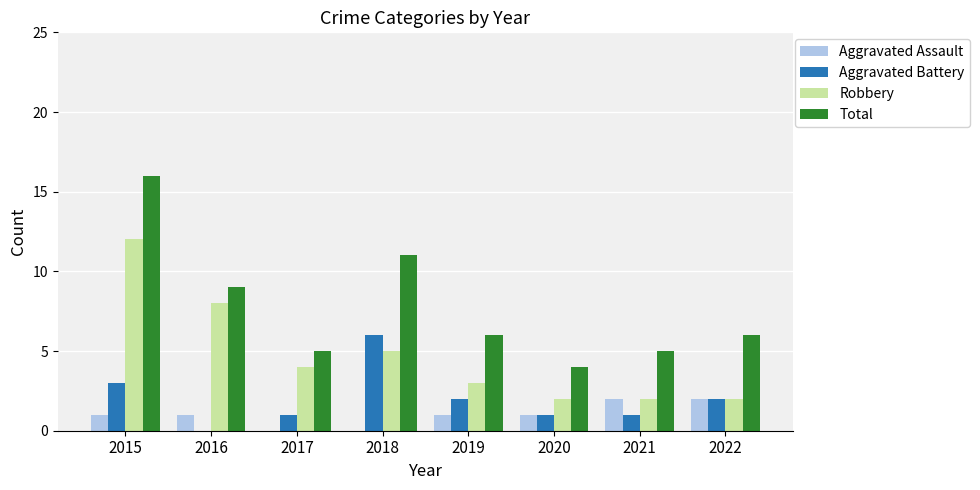

At which label is Robbery closest to 7?

2016